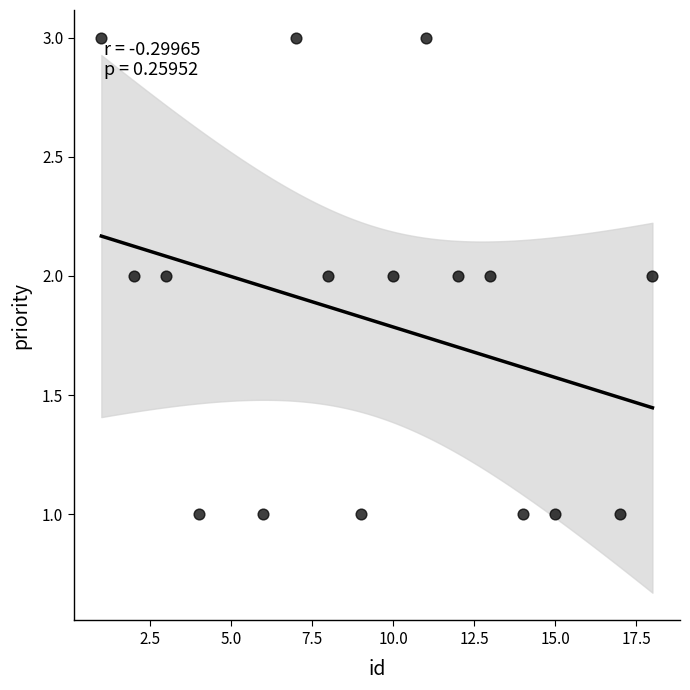

What is the range of X values (max minus min)?

17